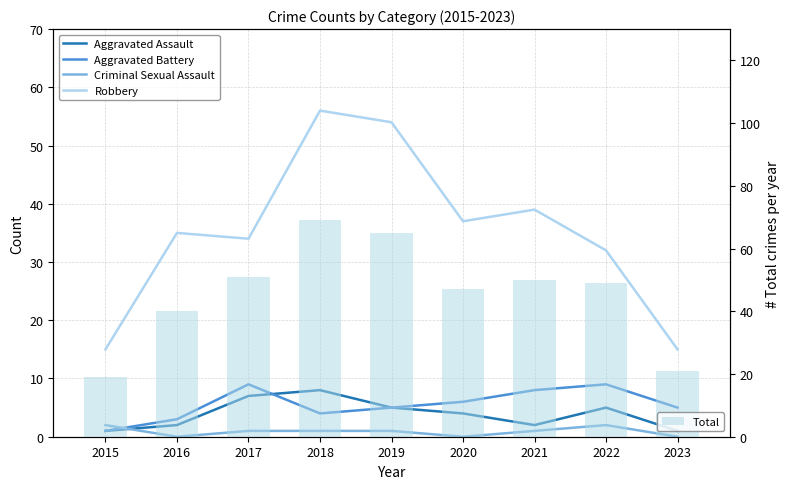

What are all the series names shown in the legend?

Aggravated Assault, Aggravated Battery, Criminal Sexual Assault, Robbery, Total